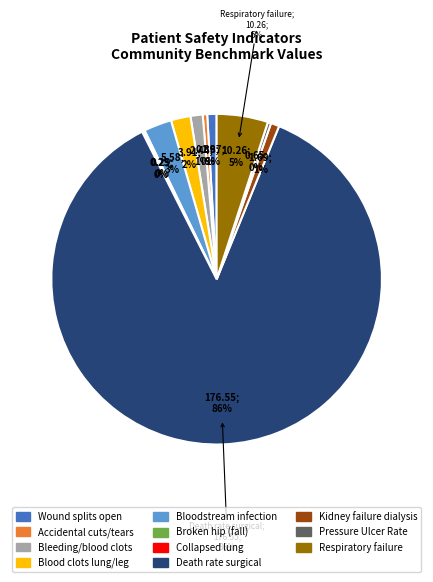

Is it true that A wound that splits open after surgery is 16% of the pie?

False